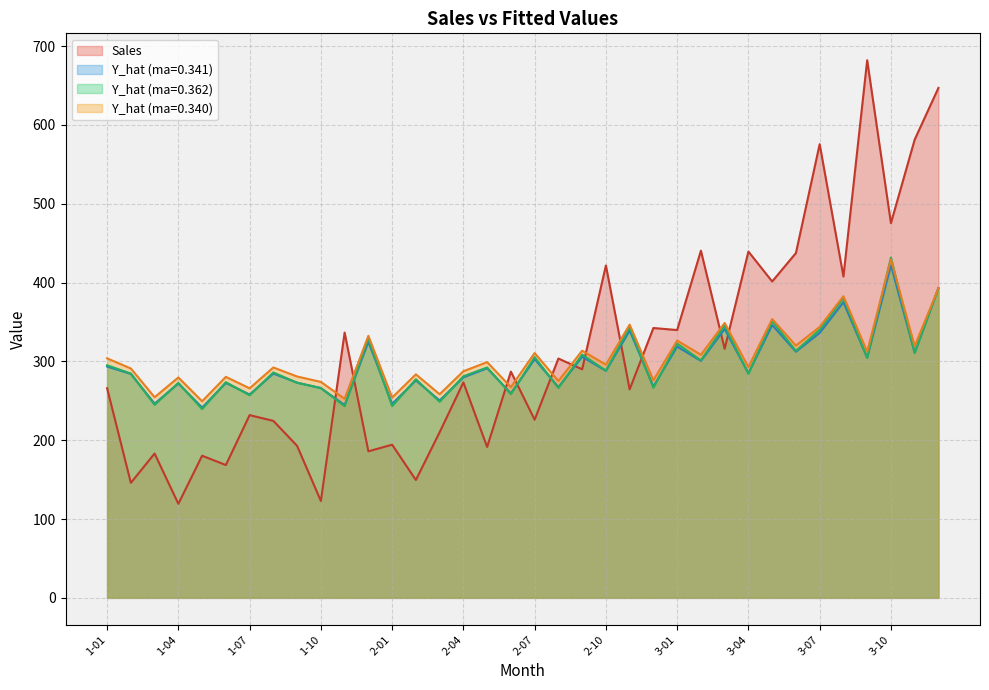

The Y_hat_3 series shows 230.5 at 1-12. True or false?

False